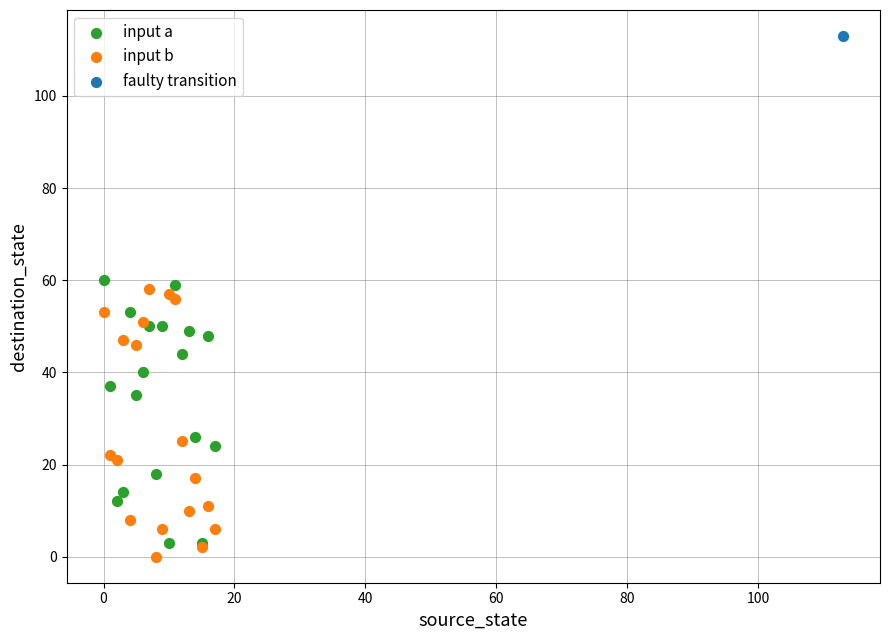

Which series contains the highest Y value?

faulty transition